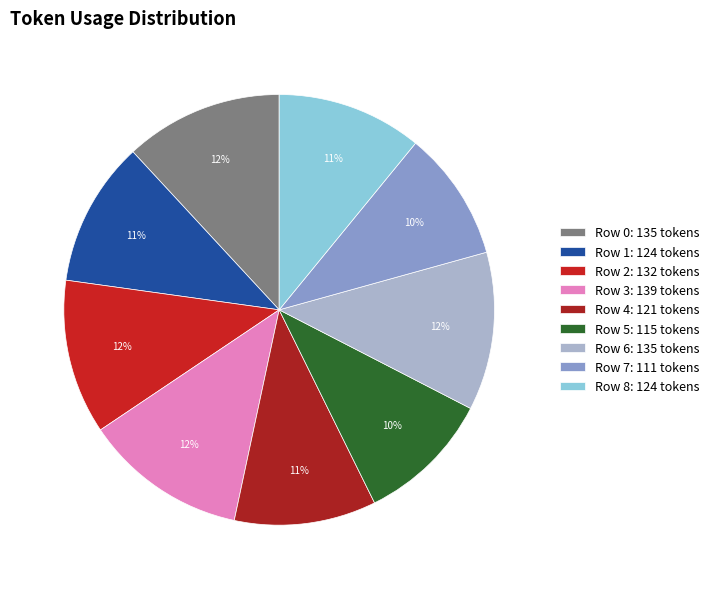

What percentage is the Row 5 slice, to the nearest percent?

10%